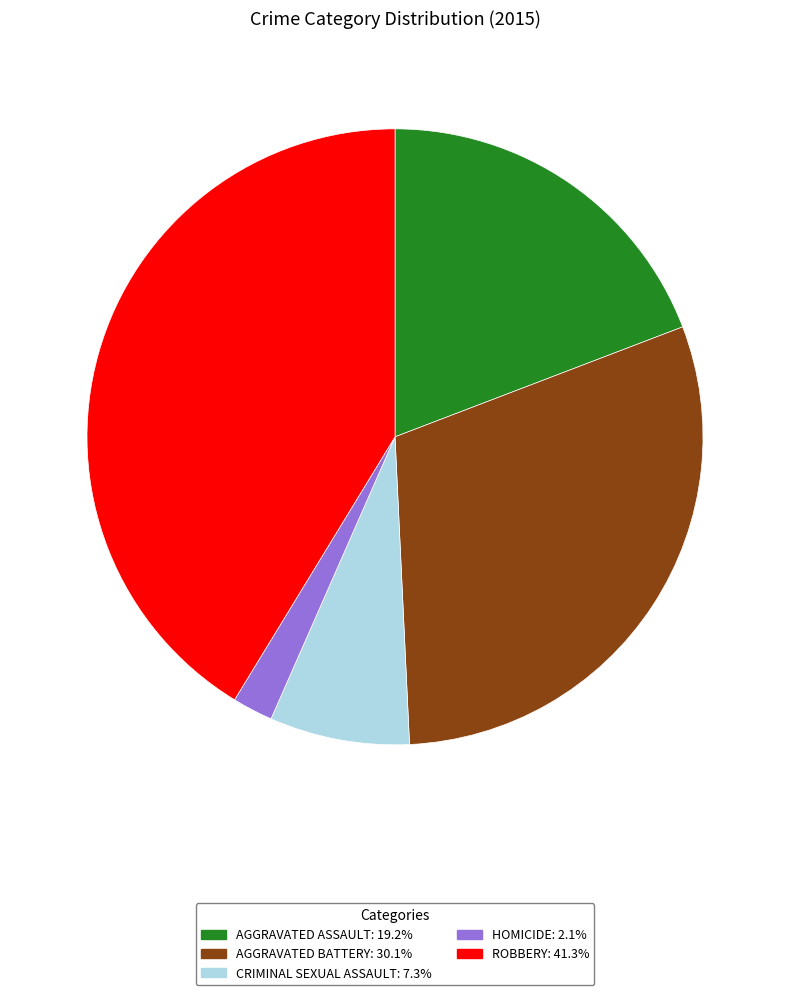

What is the ratio of the value at CRIMINAL SEXUAL ASSAULT: 7.3% to the value at AGGRAVATED ASSAULT: 19.2%?

0.4